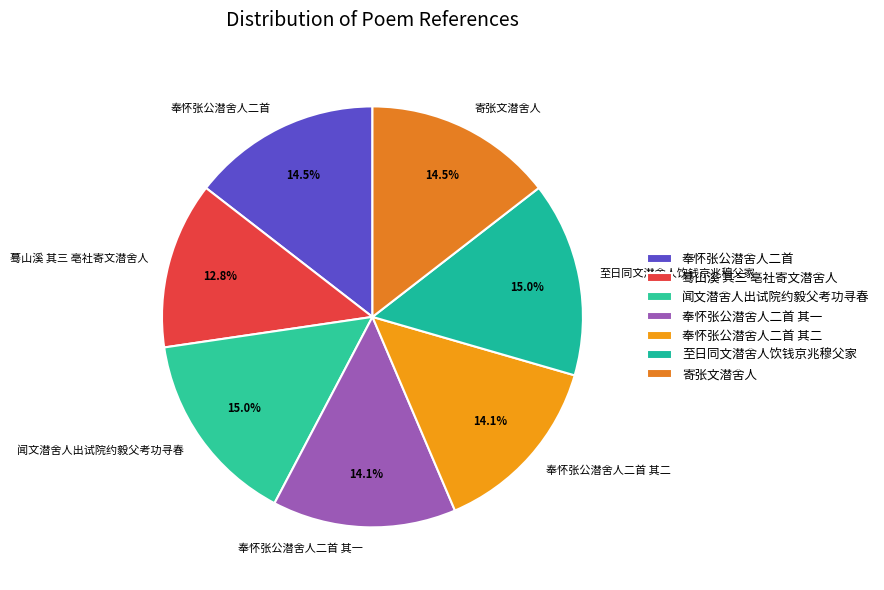

The 蓦山溪 其三 亳社寄文潜舍人 slice represents 1% of the pie. True or false?

False